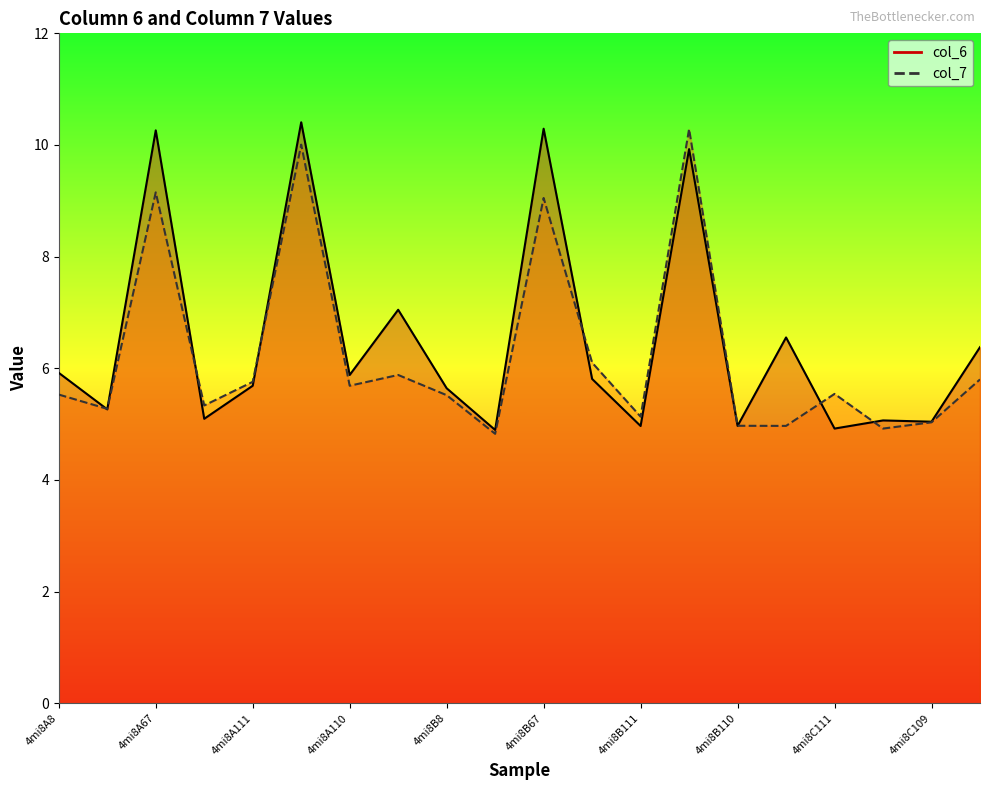

Rank the series by their average value, from lowest to highest.

col_7, col_6